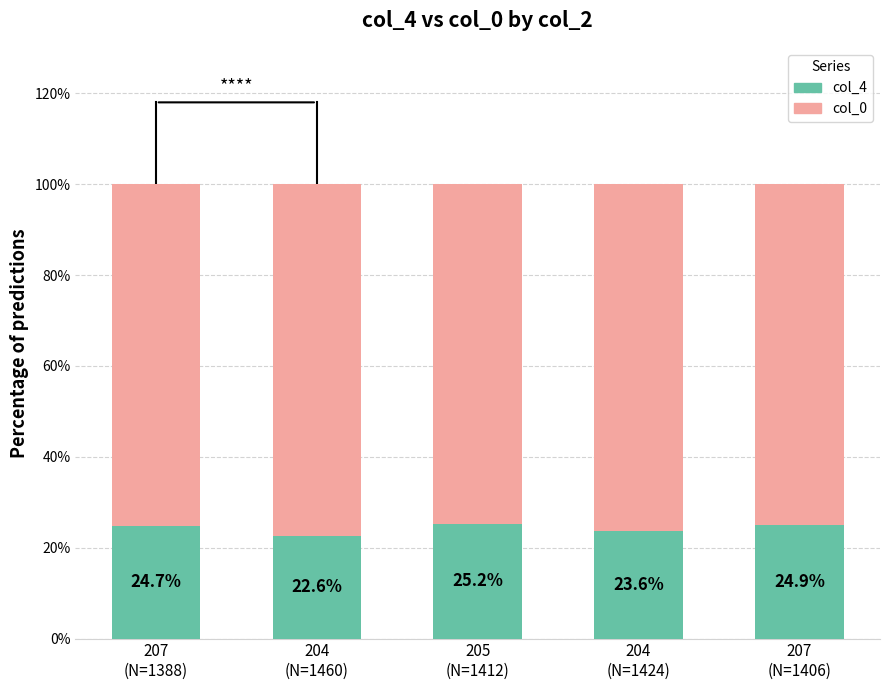

Rank the categories by col_4 value from highest to lowest.

205
(N=1412), 207
(N=1406), 207
(N=1388), 204
(N=1424), 204
(N=1460)